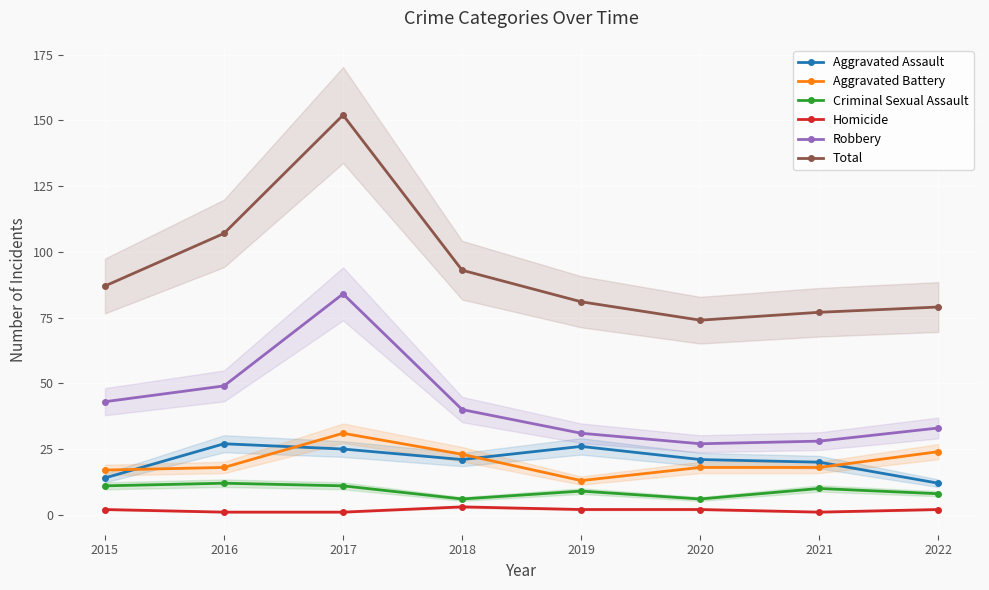

What is the difference between the highest and lowest values at 2015?

85